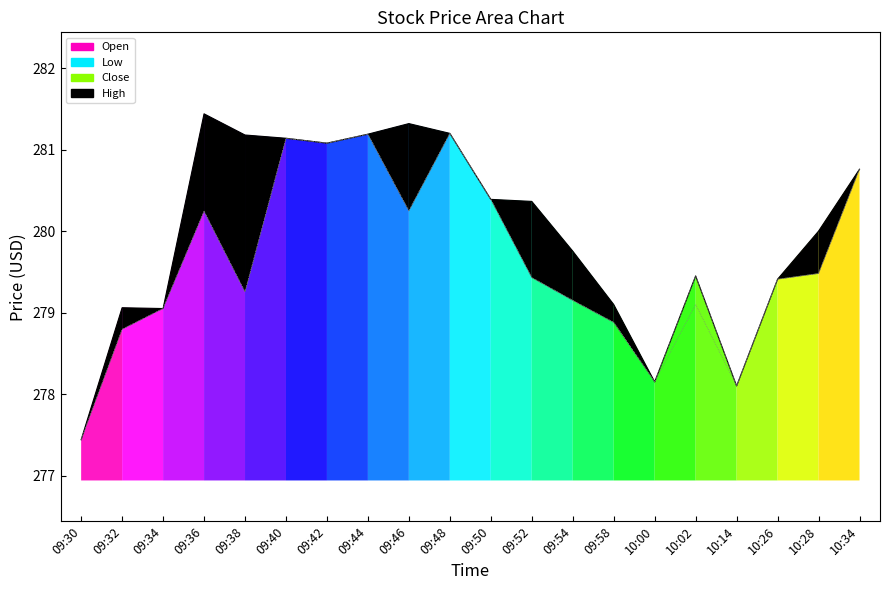

At which category does Open reach its first local valley?

09:34